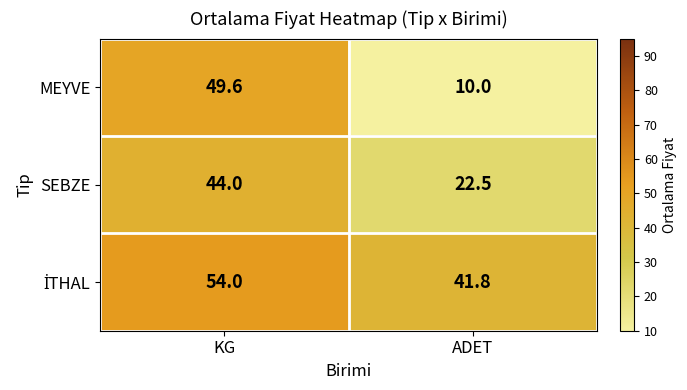

At which label is SEBZE closest to 33?

ADET